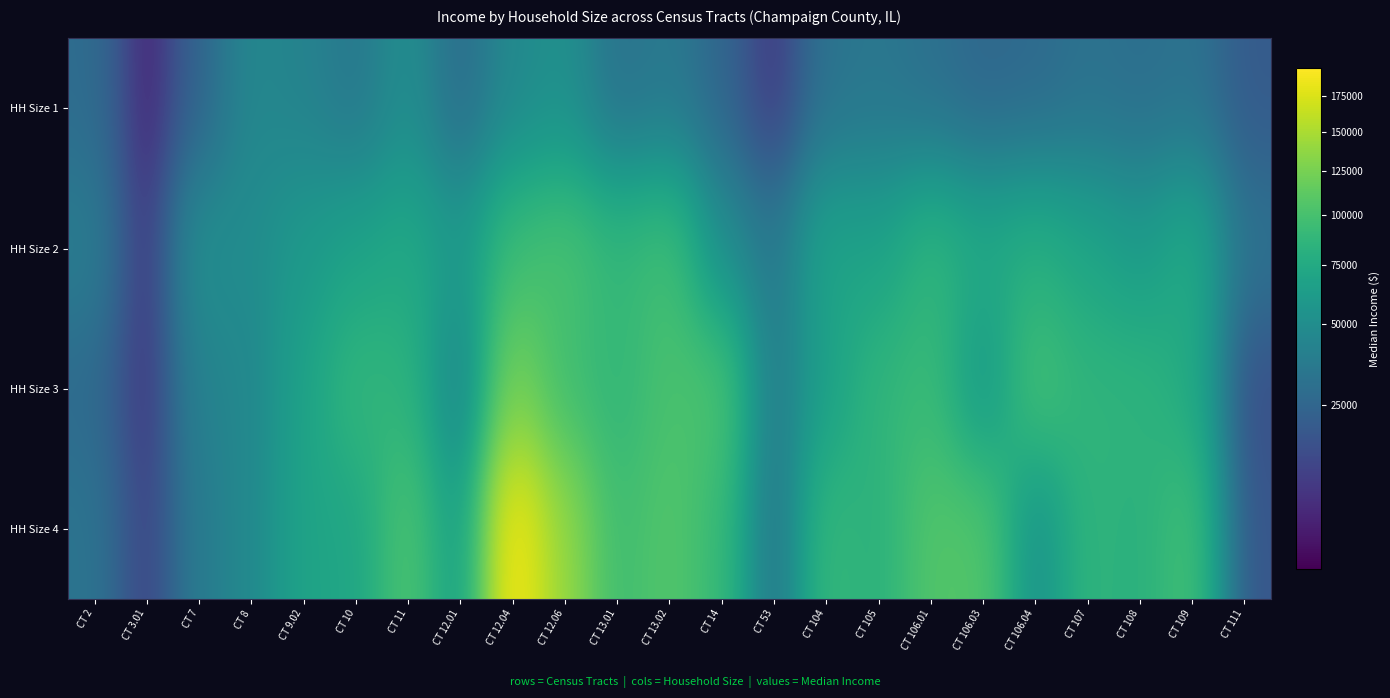

Which series has the largest total across all categories?

HH Size 4